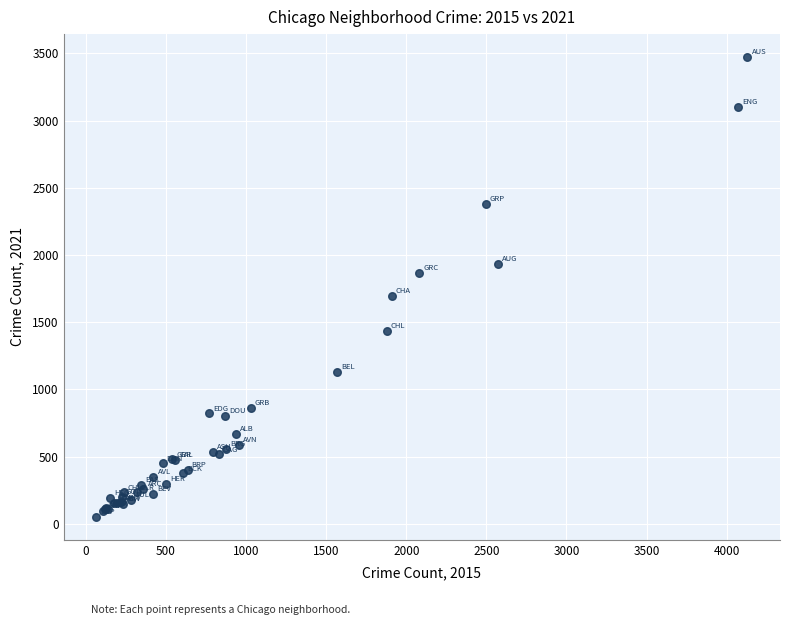

What Y value in the scatter plot is closest to 1762?

1697